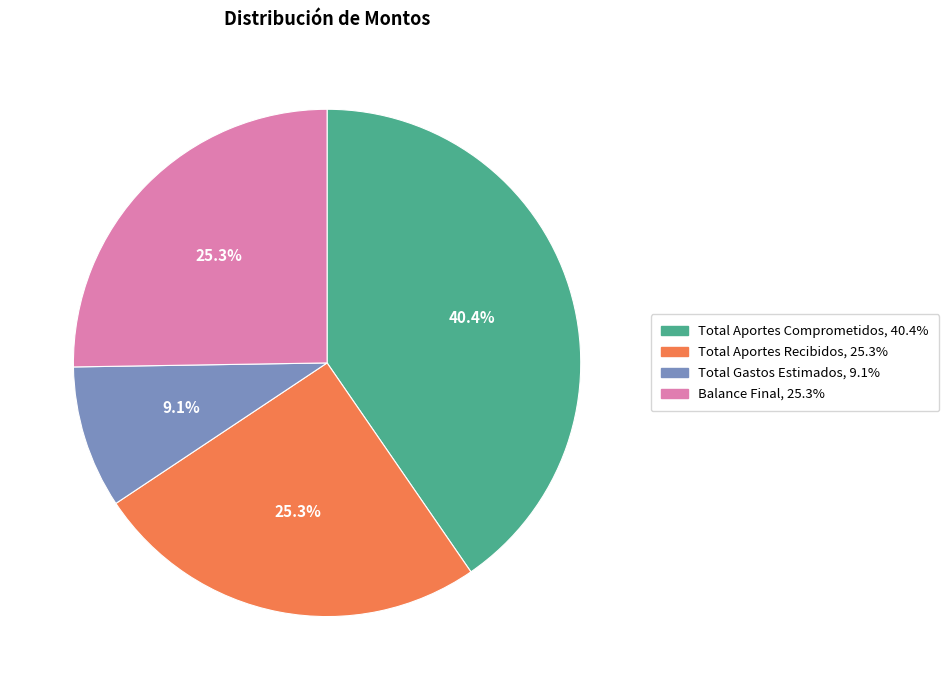

Count the number of slices in the pie.

4